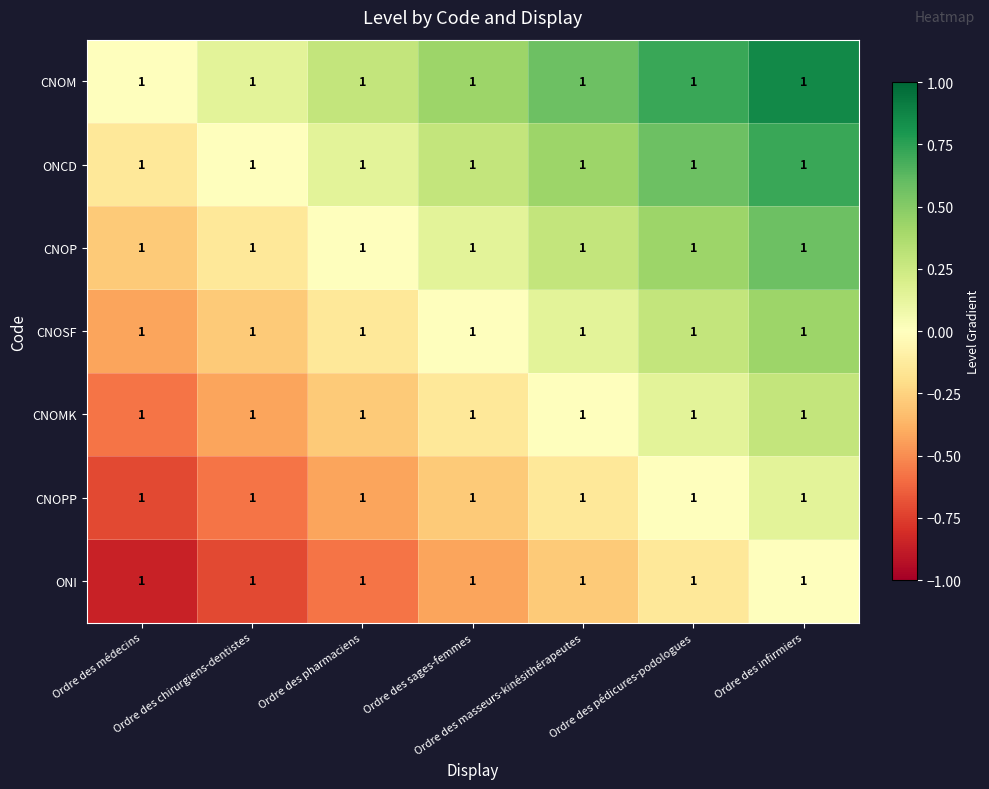

List the labels in order of CNOSF value, smallest first.

Ordre des médecins, Ordre des chirurgiens-dentistes, Ordre des pharmaciens, Ordre des sages-femmes, Ordre des masseurs-kinésithérapeutes, Ordre des pédicures-podologues, Ordre des infirmiers